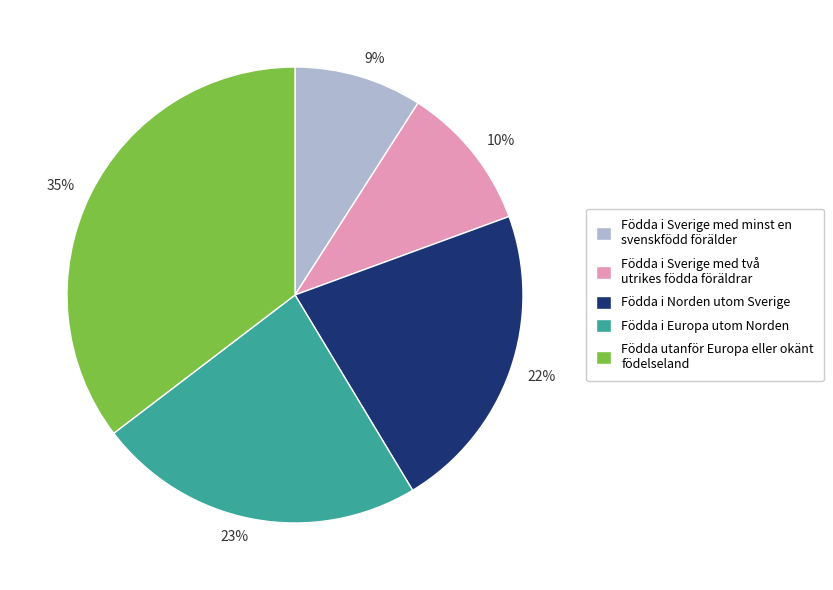

Which has a higher value, 22% or 9%?

22%